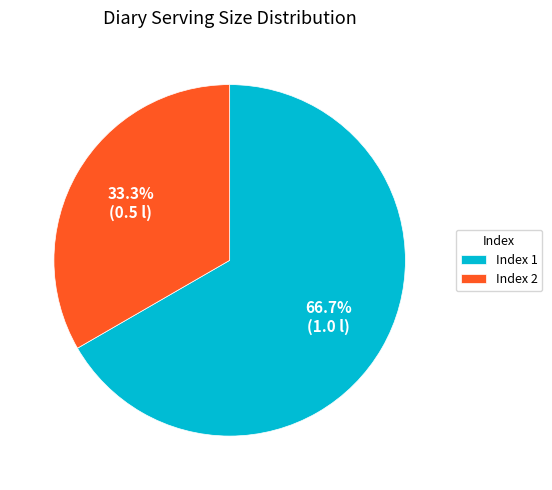

Which has a higher value, Index 2 or Index 1?

Index 1